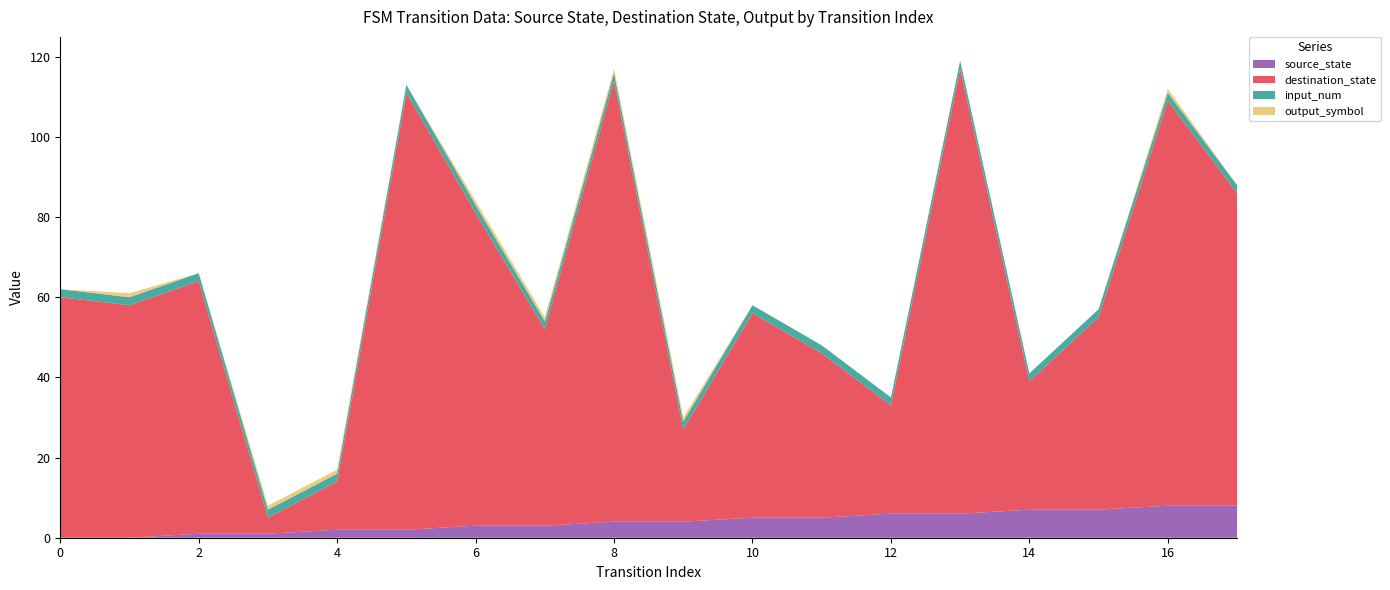

Reading left to right, extract all data points from this chart.

source_state: 0=0	1=0	2=1	3=1	4=2	5=2	6=3	7=3	8=4	9=4	10=5	11=5	12=6	13=6	14=7	15=7	16=8	17=8
destination_state: 0=60	1=58	2=63	3=4	4=12	5=109	6=78	7=49	8=110	9=23	10=51	11=41	12=27	13=111	14=32	15=48	16=101	17=78
input_num: 0=2	1=2	2=2	3=2	4=2	5=2	6=2	7=2	8=2	9=2	10=2	11=2	12=2	13=2	14=2	15=2	16=2	17=2
output_symbol: 0=0	1=1	2=0	3=1	4=1	5=0	6=1	7=1	8=1	9=1	10=0	11=0	12=0	13=0	14=0	15=0	16=1	17=0